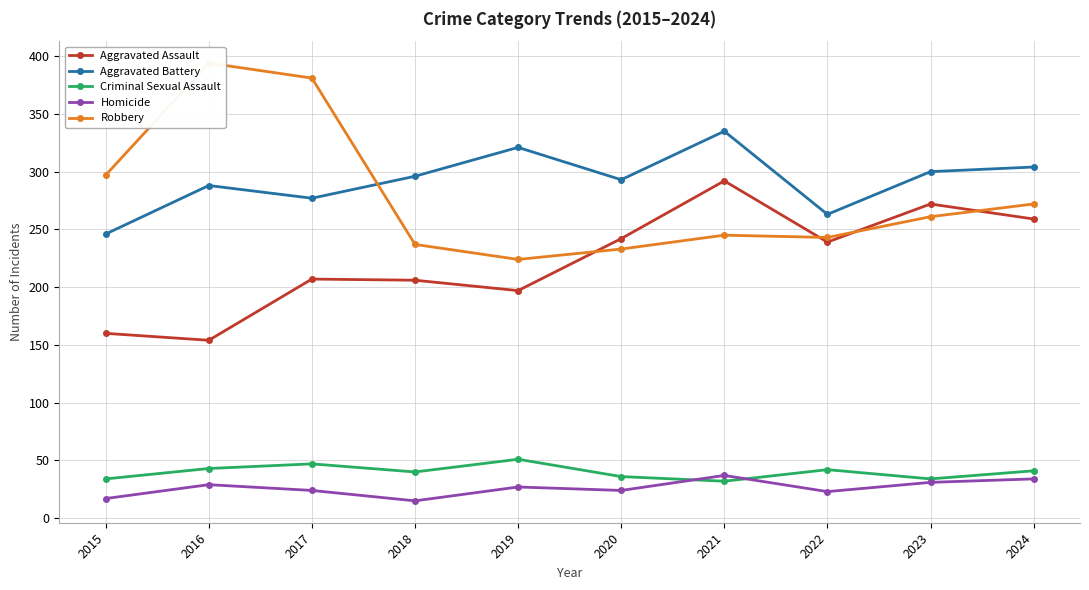

What is the difference between the maximum and minimum values in the Aggravated Battery series?

89